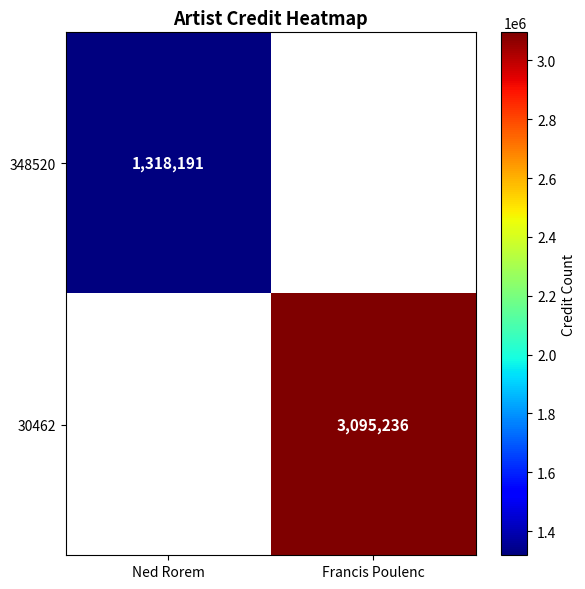

Is it true that 30462 equals 1978168 at Francis Poulenc?

False